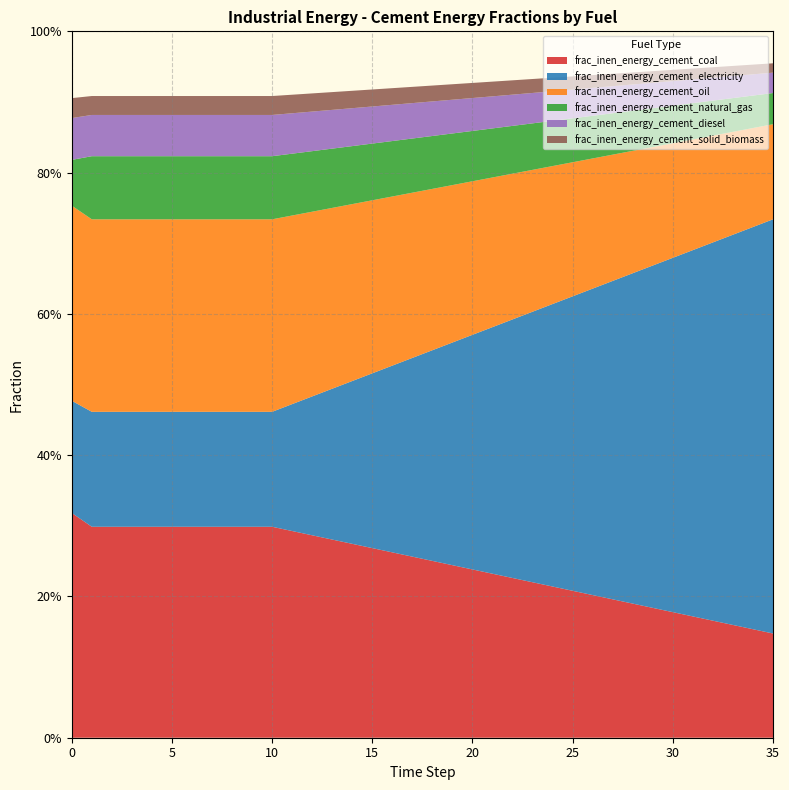

Reading right to left, transcribe all the data shown in this chart.

frac_inen_energy_cement_coal: 35=0.1	34=0.2	33=0.2	32=0.2	31=0.2	30=0.2	29=0.2	28=0.2	27=0.2	26=0.2	25=0.2	24=0.2	23=0.2	22=0.2	21=0.2	20=0.2	19=0.2	18=0.3	17=0.3	16=0.3	15=0.3	14=0.3	13=0.3	12=0.3	11=0.3	10=0.3	9=0.3	8=0.3	7=0.3	6=0.3	5=0.3	4=0.3	3=0.3	2=0.3	1=0.3	0=0.3
frac_inen_energy_cement_electricity: 35=0.6	34=0.6	33=0.6	32=0.5	31=0.5	30=0.5	29=0.5	28=0.5	27=0.5	26=0.4	25=0.4	24=0.4	23=0.4	22=0.4	21=0.3	20=0.3	19=0.3	18=0.3	17=0.3	16=0.3	15=0.2	14=0.2	13=0.2	12=0.2	11=0.2	10=0.2	9=0.2	8=0.2	7=0.2	6=0.2	5=0.2	4=0.2	3=0.2	2=0.2	1=0.2	0=0.2
frac_inen_energy_cement_oil: 35=0.1	34=0.1	33=0.1	32=0.2	31=0.2	30=0.2	29=0.2	28=0.2	27=0.2	26=0.2	25=0.2	24=0.2	23=0.2	22=0.2	21=0.2	20=0.2	19=0.2	18=0.2	17=0.2	16=0.2	15=0.2	14=0.3	13=0.3	12=0.3	11=0.3	10=0.3	9=0.3	8=0.3	7=0.3	6=0.3	5=0.3	4=0.3	3=0.3	2=0.3	1=0.3	0=0.3
frac_inen_energy_cement_natural_gas: 35=0.0	34=0.0	33=0.0	32=0.0	31=0.1	30=0.1	29=0.1	28=0.1	27=0.1	26=0.1	25=0.1	24=0.1	23=0.1	22=0.1	21=0.1	20=0.1	19=0.1	18=0.1	17=0.1	16=0.1	15=0.1	14=0.1	13=0.1	12=0.1	11=0.1	10=0.1	9=0.1	8=0.1	7=0.1	6=0.1	5=0.1	4=0.1	3=0.1	2=0.1	1=0.1	0=0.1
frac_inen_energy_cement_diesel: 35=0.0	34=0.0	33=0.0	32=0.0	31=0.0	30=0.0	29=0.0	28=0.0	27=0.0	26=0.0	25=0.0	24=0.0	23=0.0	22=0.0	21=0.0	20=0.0	19=0.0	18=0.0	17=0.1	16=0.1	15=0.1	14=0.1	13=0.1	12=0.1	11=0.1	10=0.1	9=0.1	8=0.1	7=0.1	6=0.1	5=0.1	4=0.1	3=0.1	2=0.1	1=0.1	0=0.1
frac_inen_energy_cement_solid_biomass: 35=0.0	34=0.0	33=0.0	32=0.0	31=0.0	30=0.0	29=0.0	28=0.0	27=0.0	26=0.0	25=0.0	24=0.0	23=0.0	22=0.0	21=0.0	20=0.0	19=0.0	18=0.0	17=0.0	16=0.0	15=0.0	14=0.0	13=0.0	12=0.0	11=0.0	10=0.0	9=0.0	8=0.0	7=0.0	6=0.0	5=0.0	4=0.0	3=0.0	2=0.0	1=0.0	0=0.0